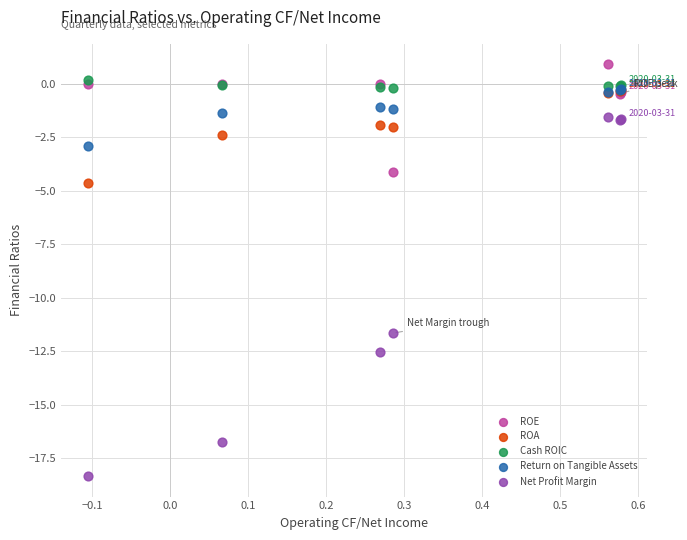

What are all the series names shown in the legend?

ROE, ROA, Cash ROIC, Return on Tangible Assets, Net Profit Margin